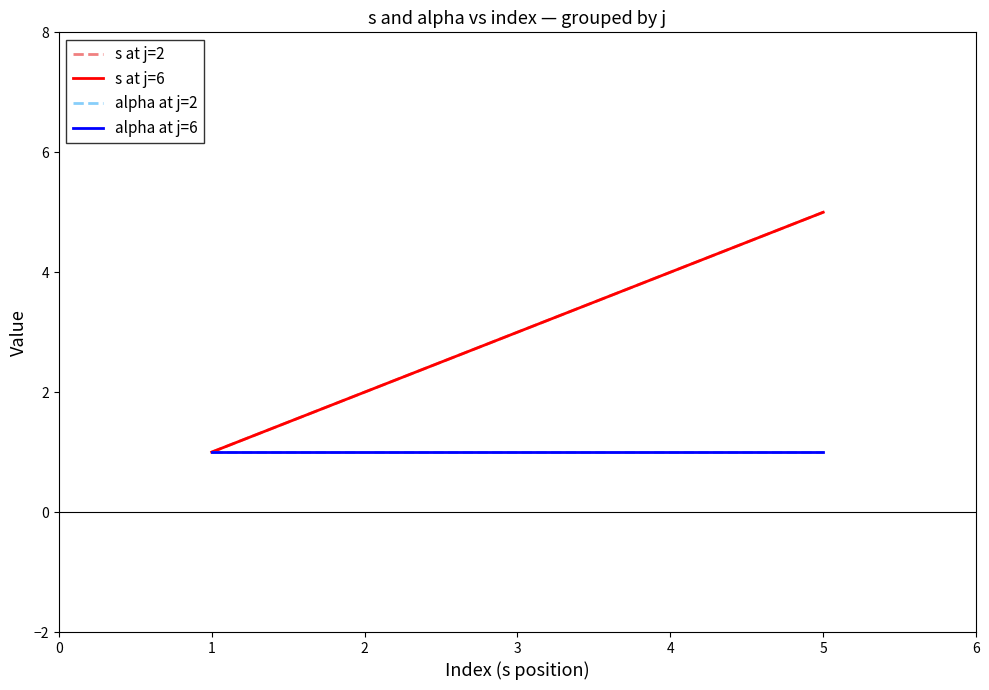

Does the chart display data point markers on the line(s)?

No